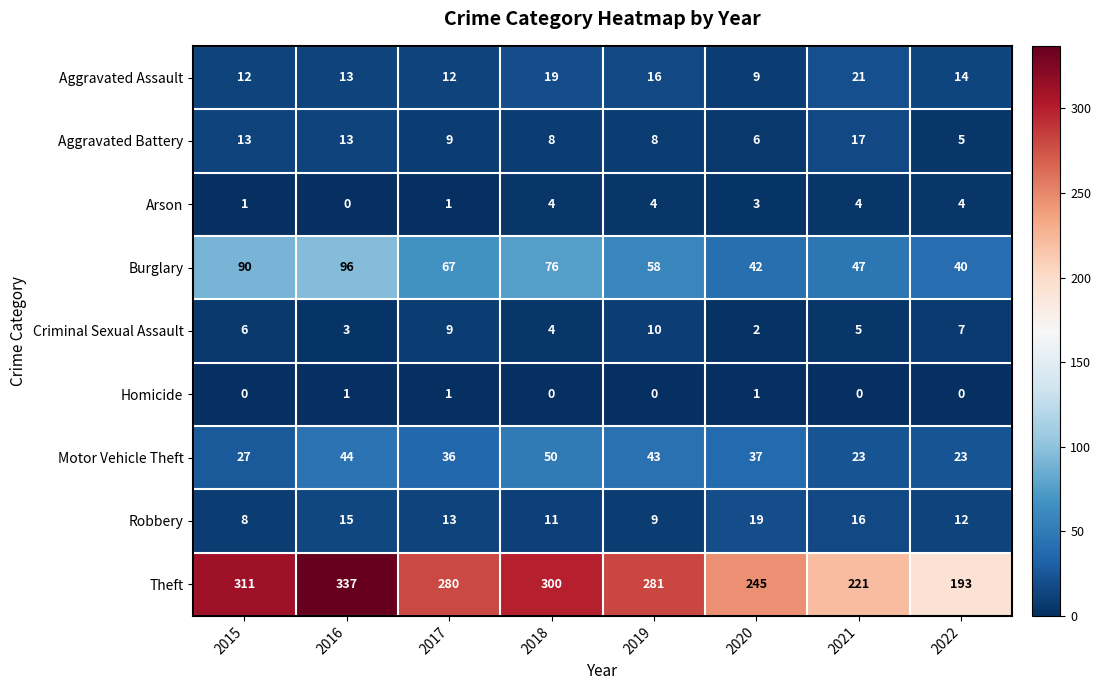

What is the approximate value of Theft at 2020?

245